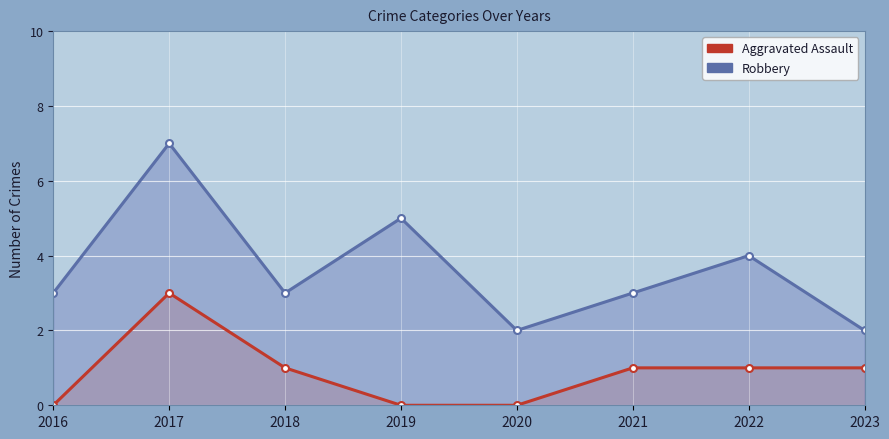

At which category does Aggravated Assault reach its first local peak?

2017